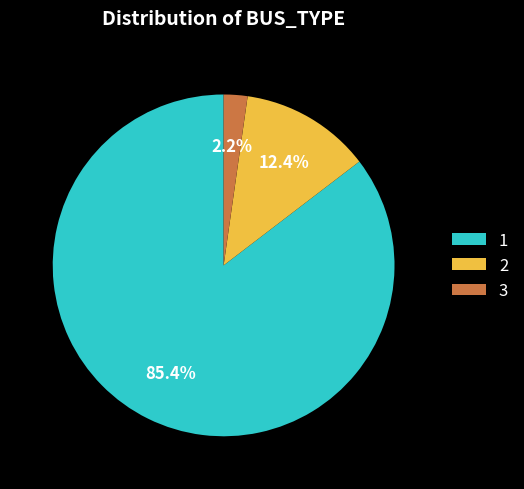

Is it true that 1 is 99% of the pie?

False